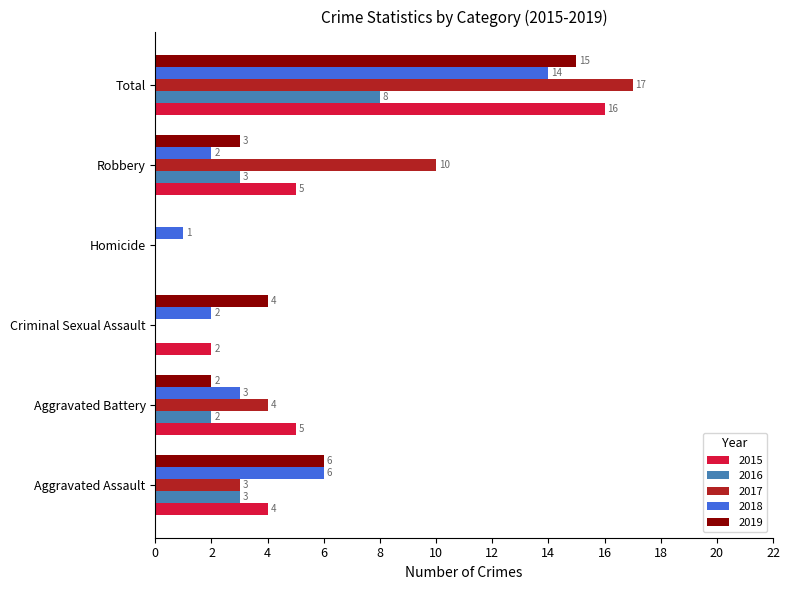

The 2019 series shows 3 at Robbery. True or false?

True